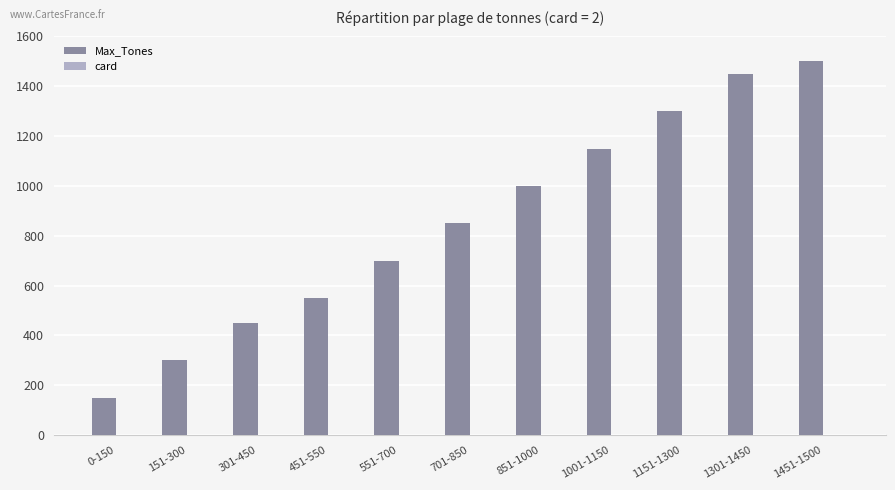

What is the total value across all series at 451-550?

552